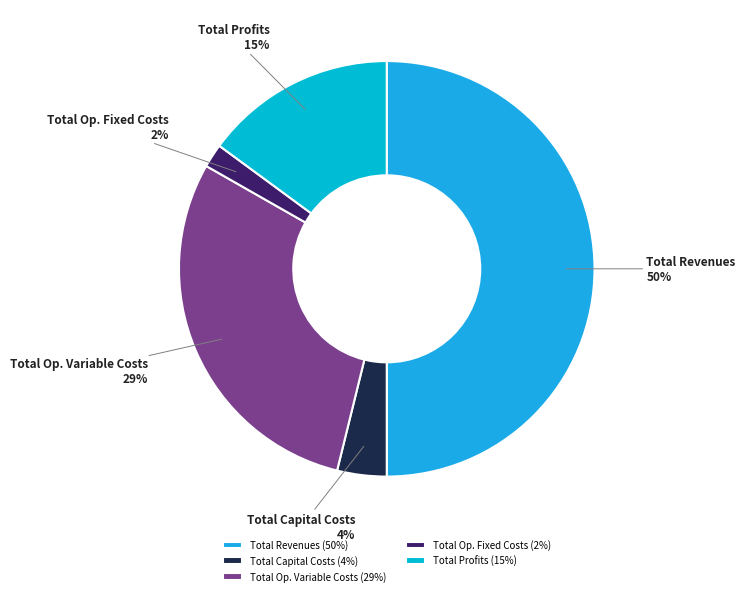

Is Total Profits the majority of the pie?

No